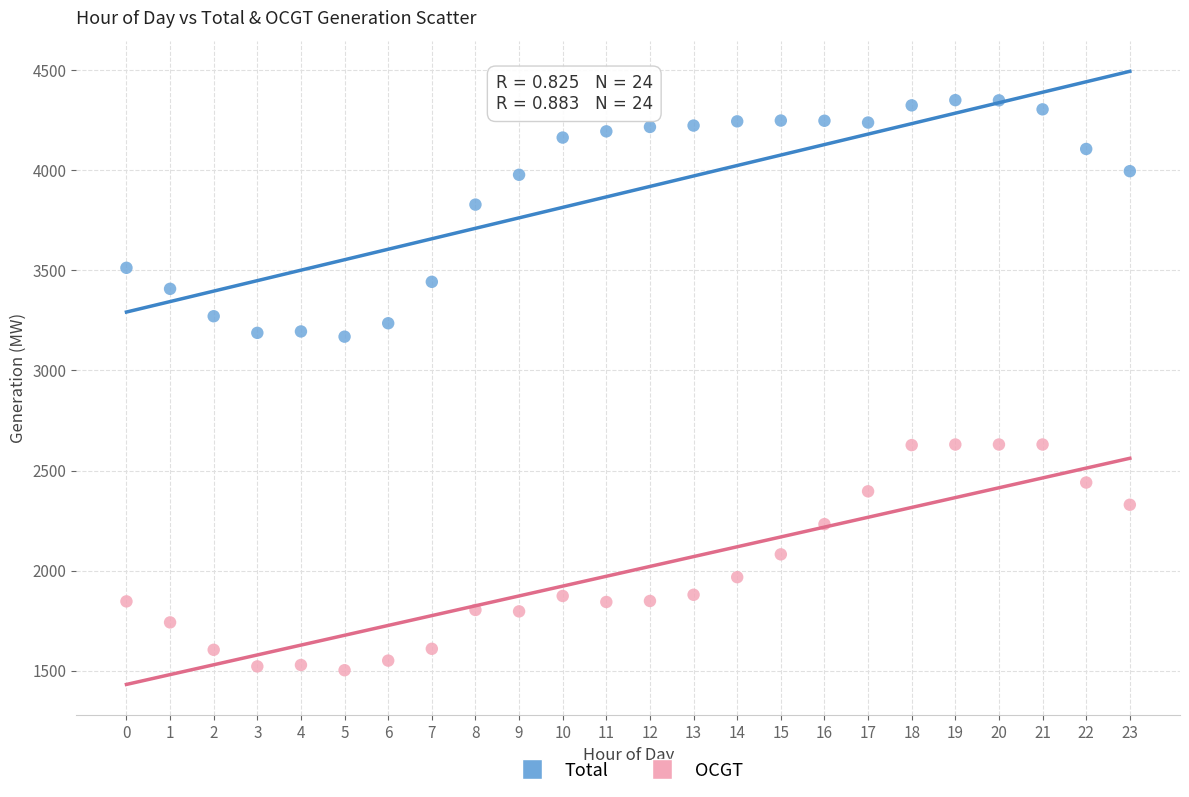

Which series reaches the maximum Y coordinate?

Total